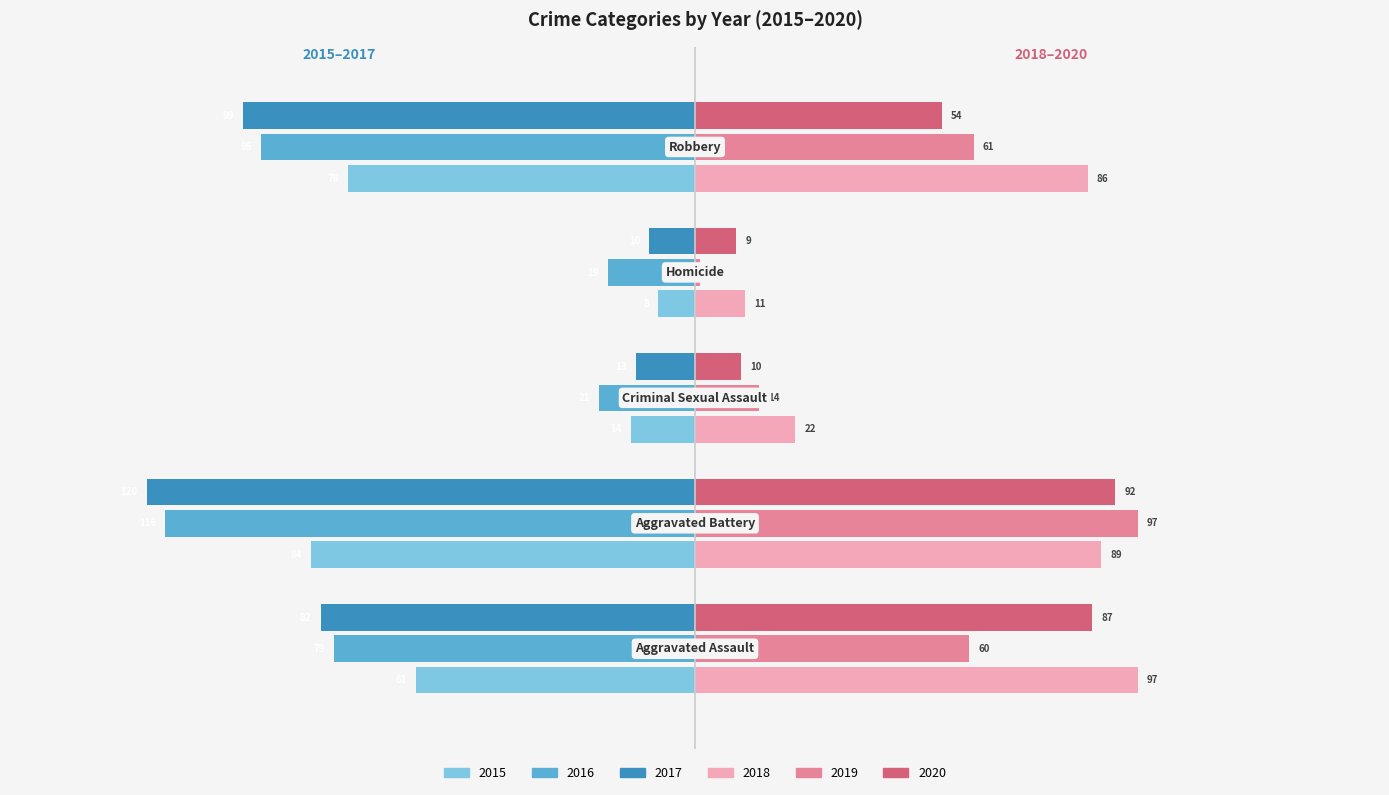

What is the minimum value for 2018?

11